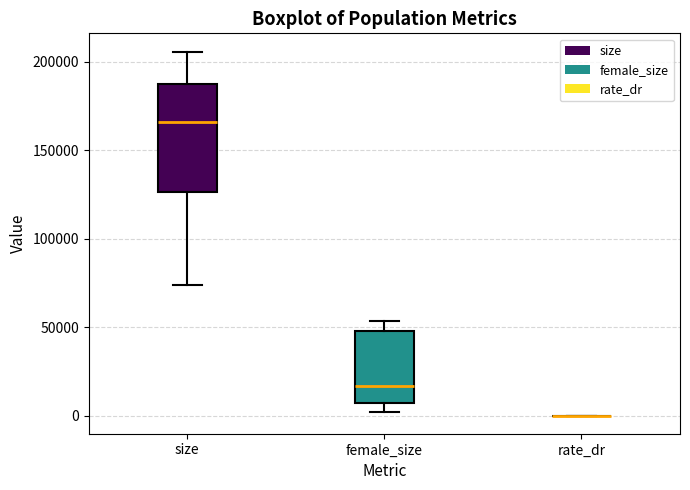

Reading left to right, transcribe this box plot: for each box, give where its median line is, the range the box spans, and where its two whiskers end, as read against the y-axis. The values are not printed on the chart, so give them approximately, as read against the axis.

size: median 165000, box 125000 to 190000, whiskers 75000 to 205000
female_size: median 15000, box 5000 to 50000, whiskers 0 to 55000
rate_dr: box collapsed to a line at 0, whiskers 0 to 0